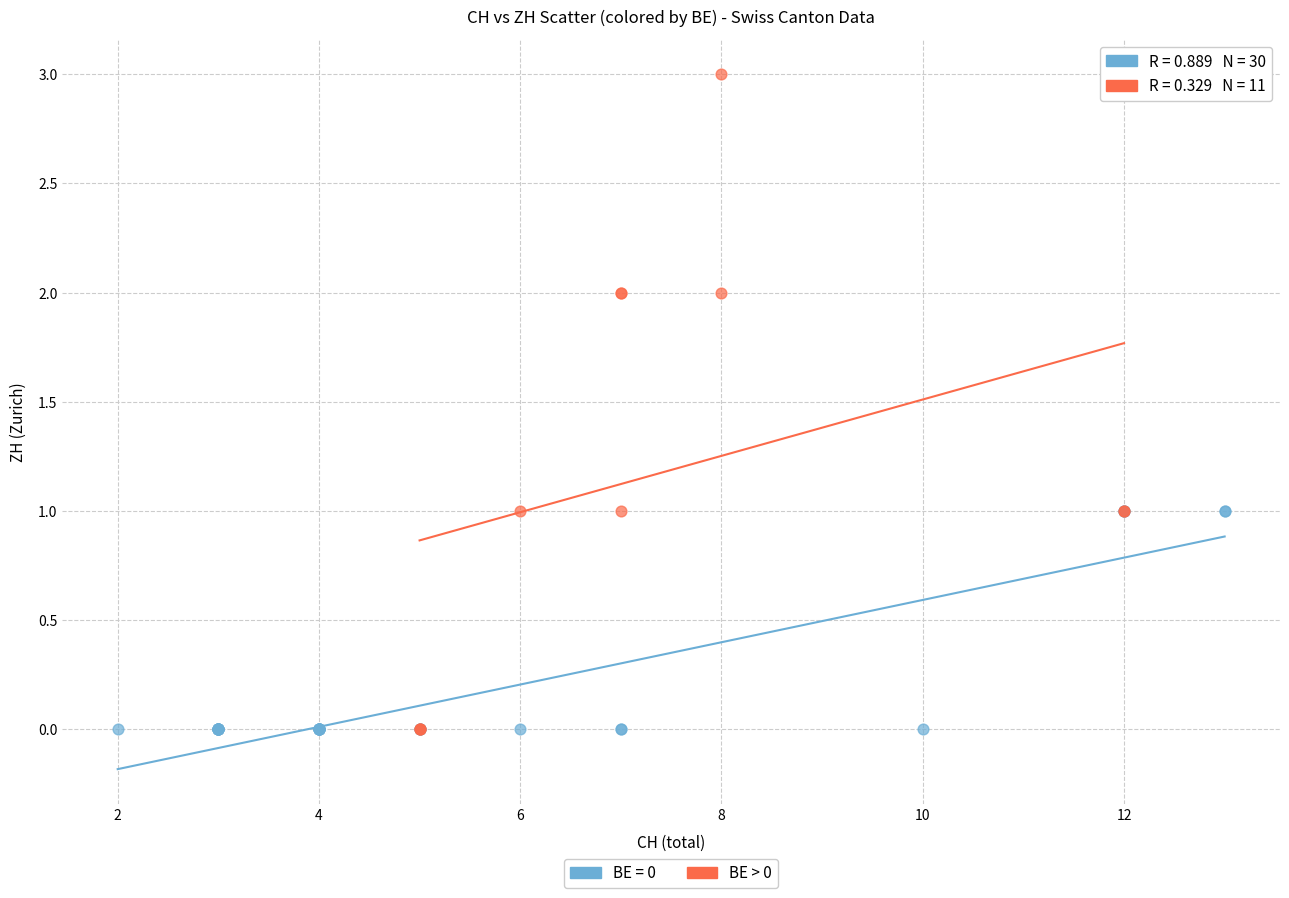

Which series reaches the maximum Y coordinate?

BE > 0